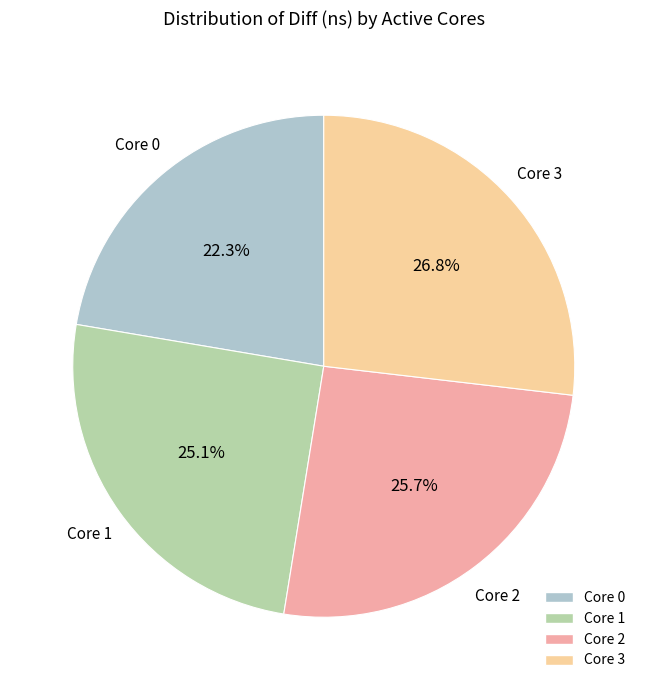

How many slices are in this pie chart?

4